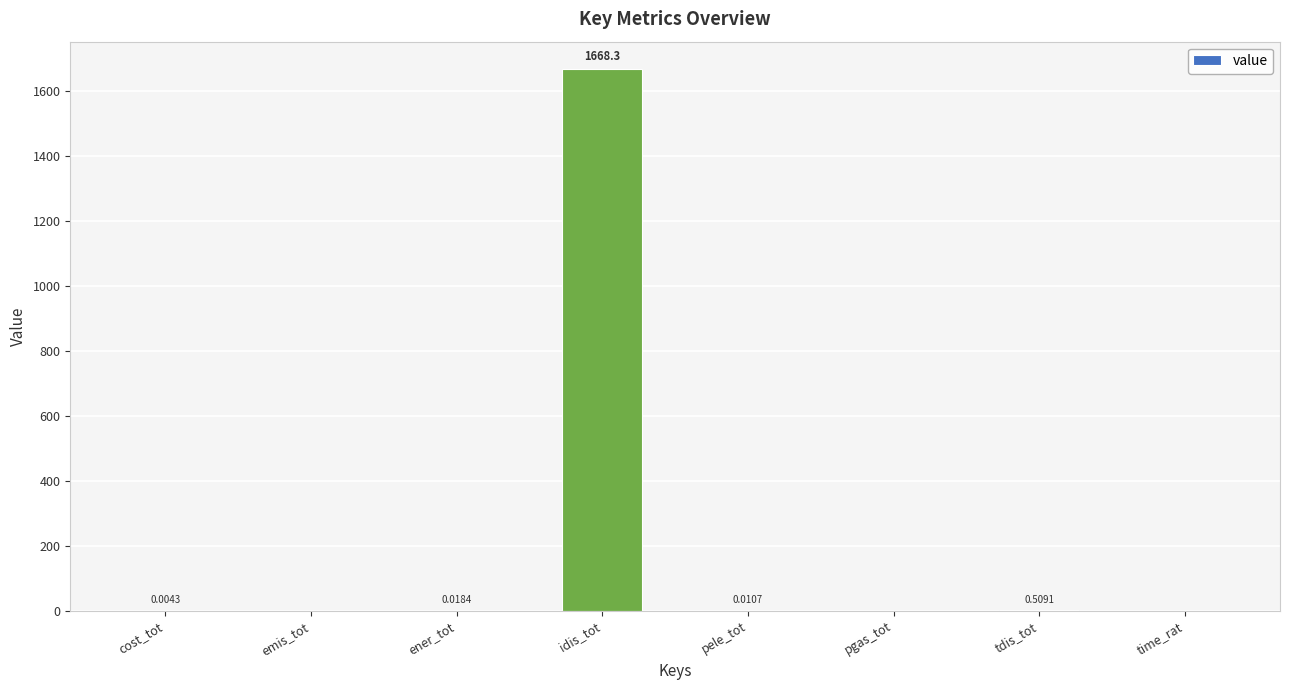

Which label corresponds to the largest value in the chart?

idis_tot